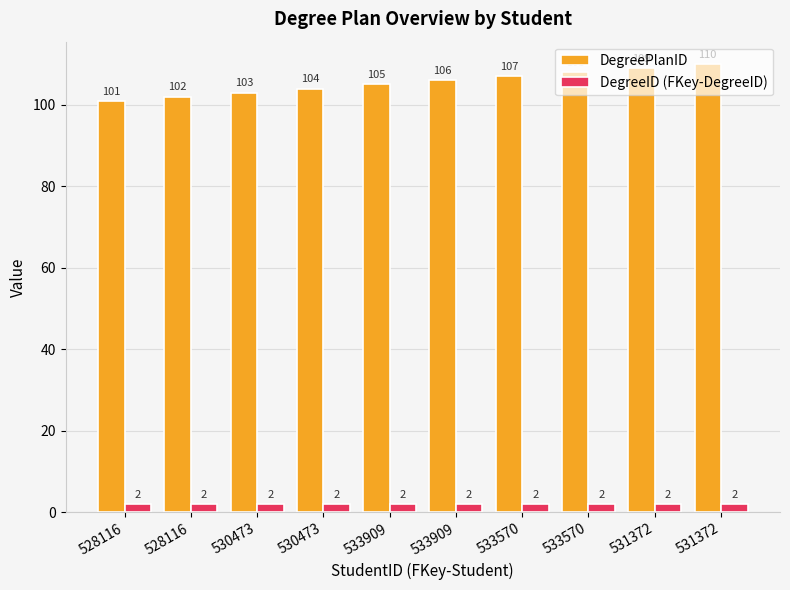

At 530473, list the series in order from largest to smallest.

DegreePlanID, DegreeID (FKey-DegreeID)